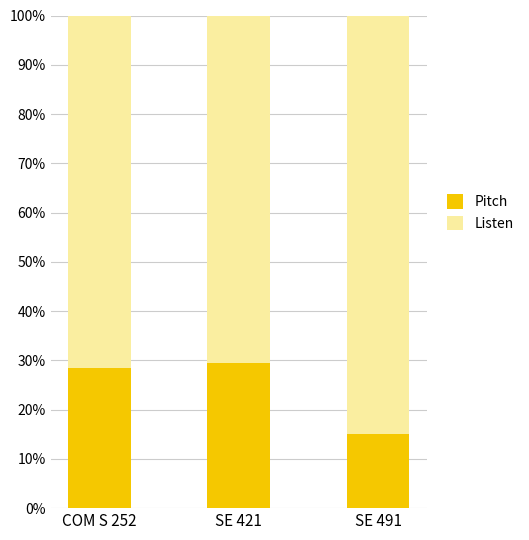

The Pitch series shows 23.4 at SE 491. True or false?

False